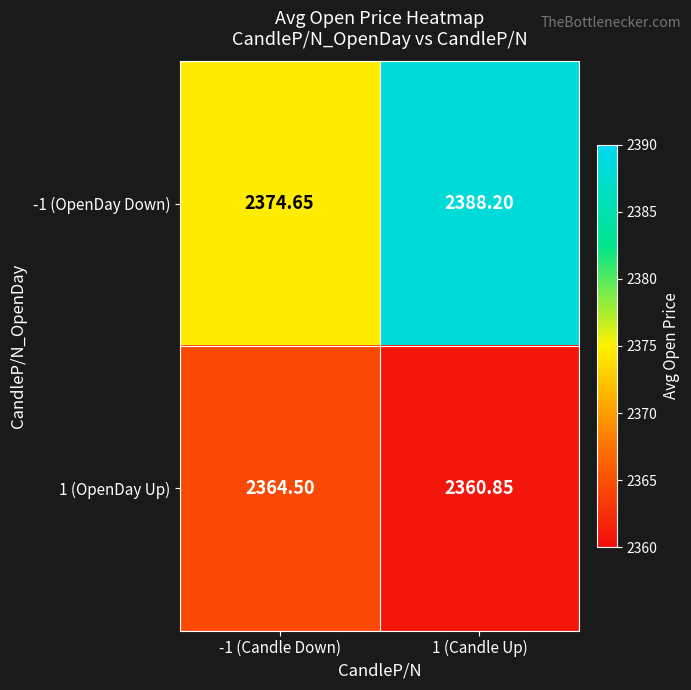

Which series has the largest range (max minus min)?

-1 (OpenDay Down)